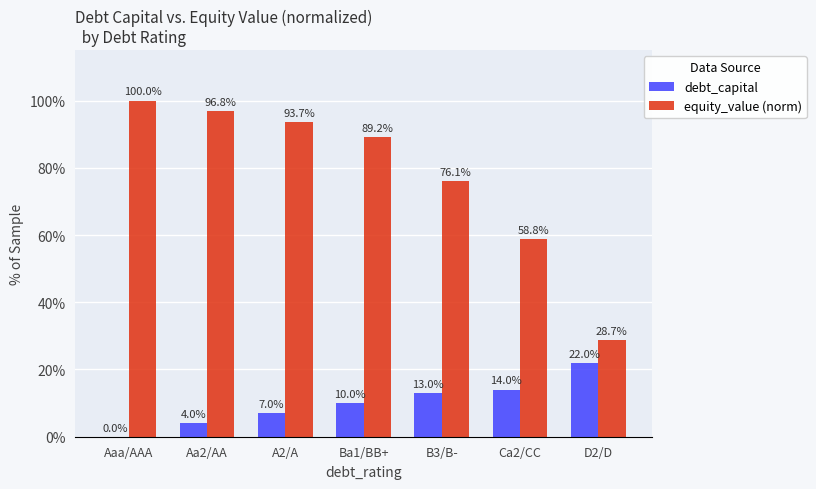

Are the bars grouped side by side (vs. stacked)?

Yes